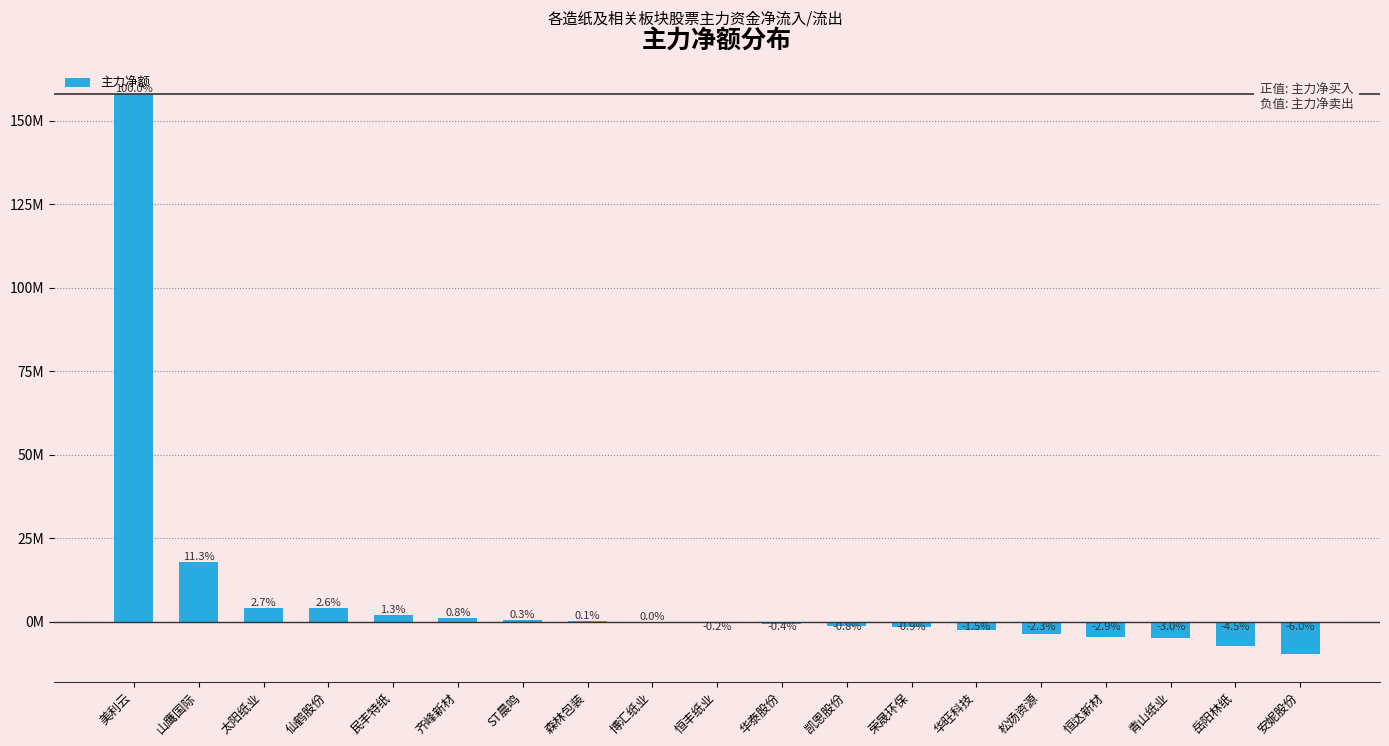

At which category does the chart reach its peak across all series?

美利云